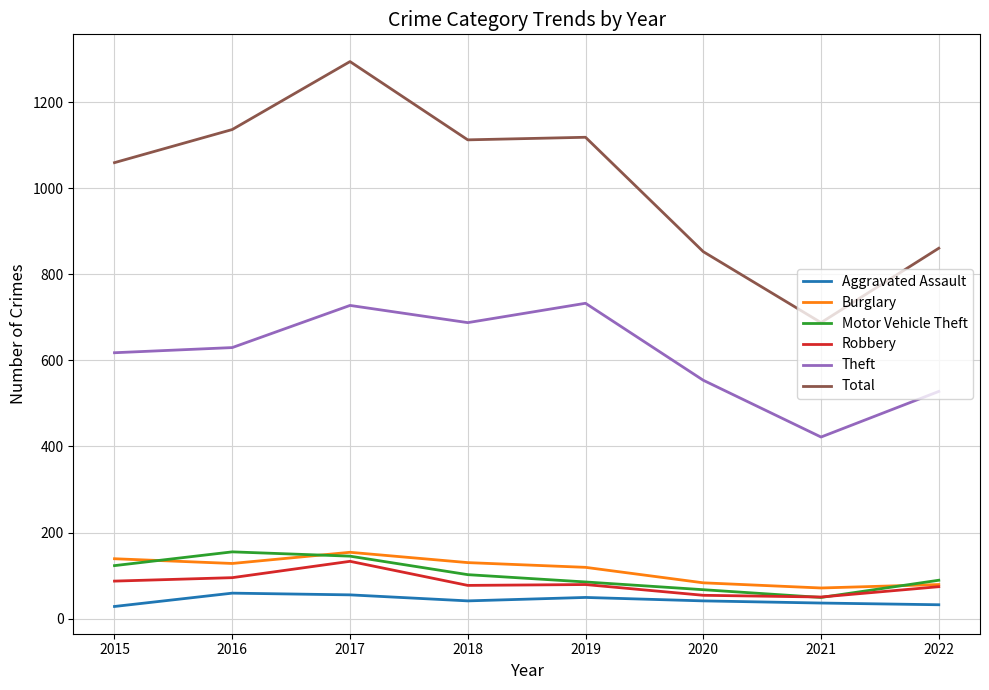

What is the lowest value of the Aggravated Assault series?

28